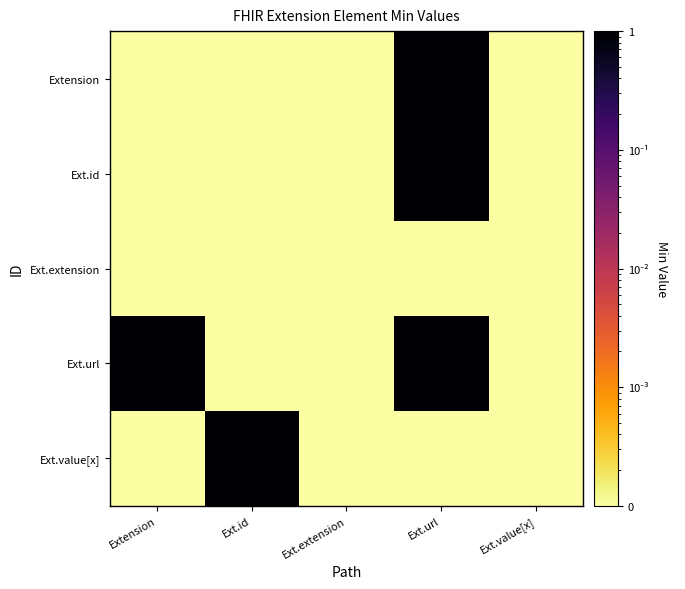

How many data points does each series have?

5